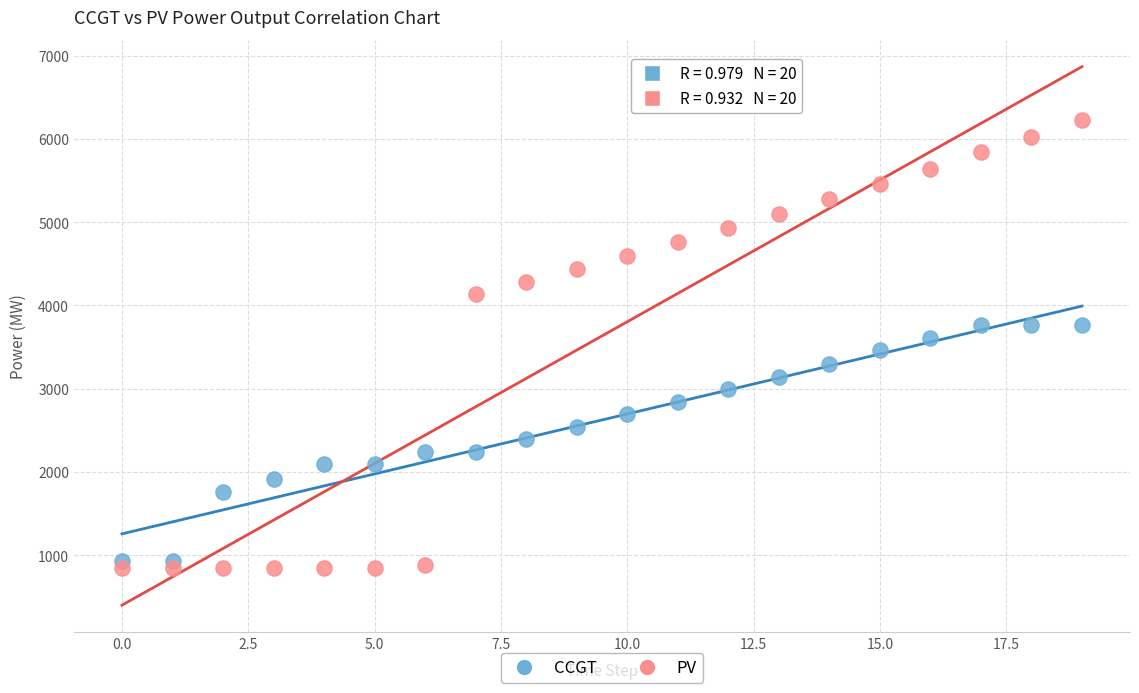

Which series has the largest Y range (max minus min)?

PV